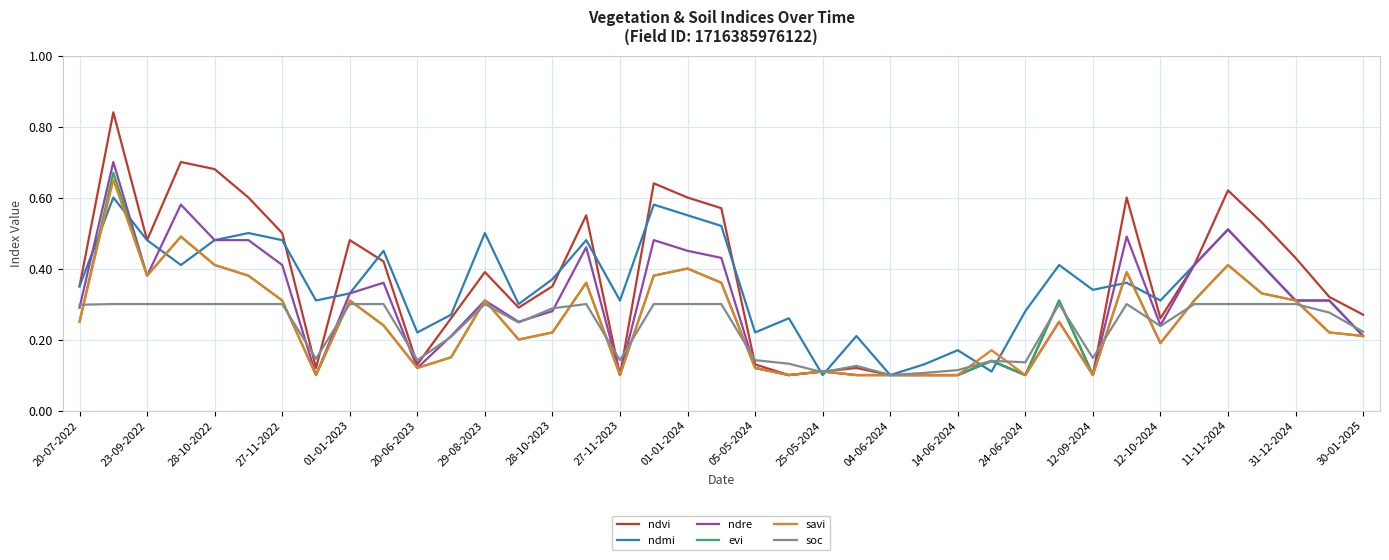

The value of evi at 31-12-2024 is 0.6. True or false?

False